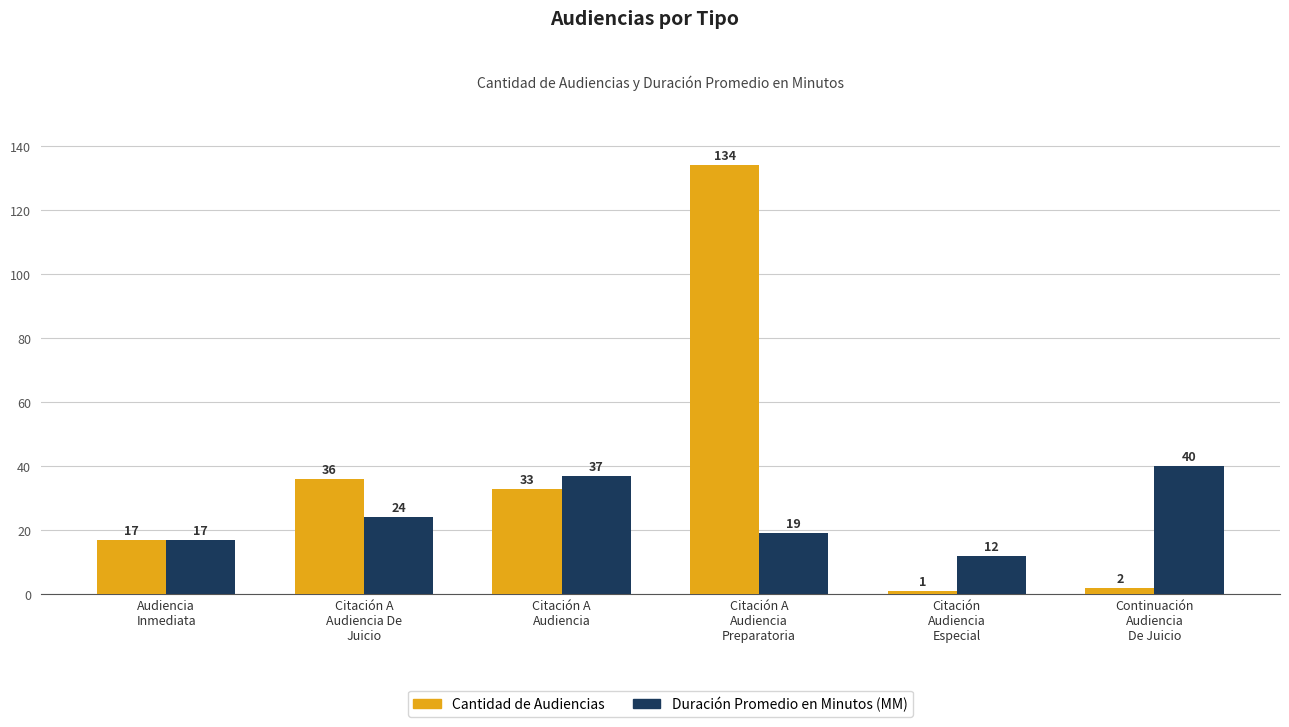

Rank the series by their maximum value, from lowest to highest.

Duración Promedio en Minutos (MM), Cantidad de Audiencias